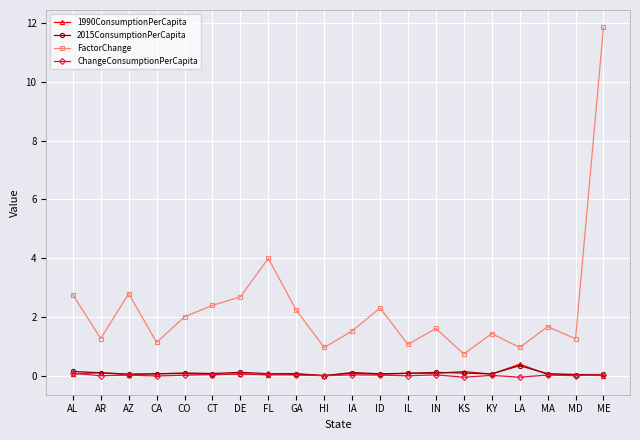

How many interior local valleys does the FactorChange series have?

7